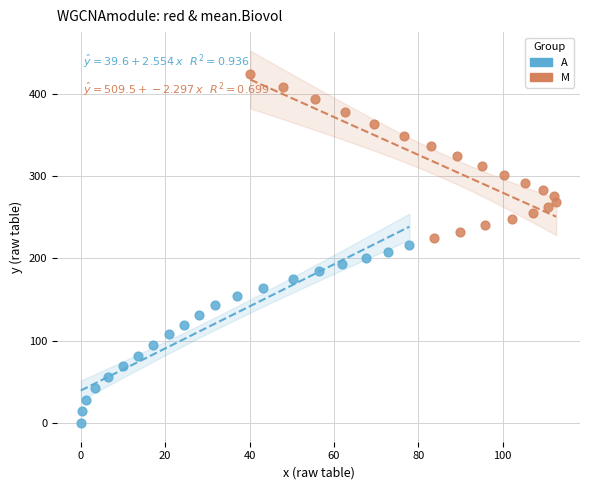

Which series reaches the minimum Y coordinate?

A